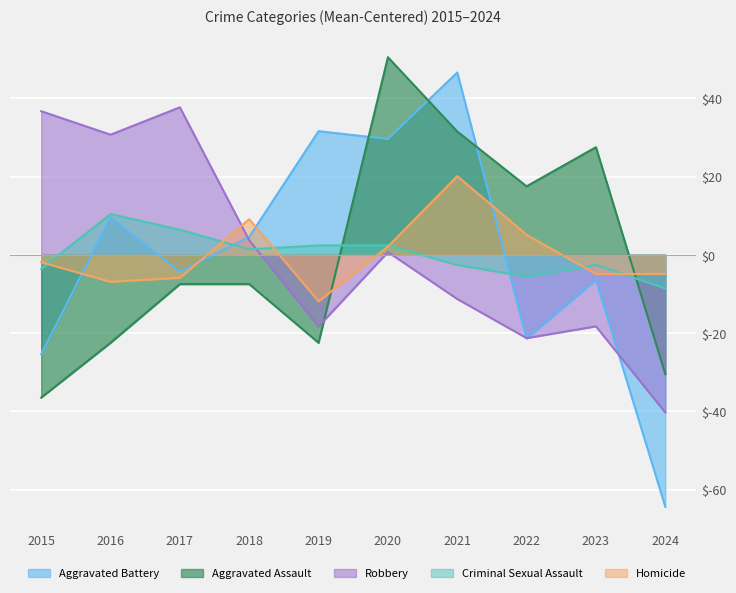

At which category does Homicide reach its first local peak?

2018